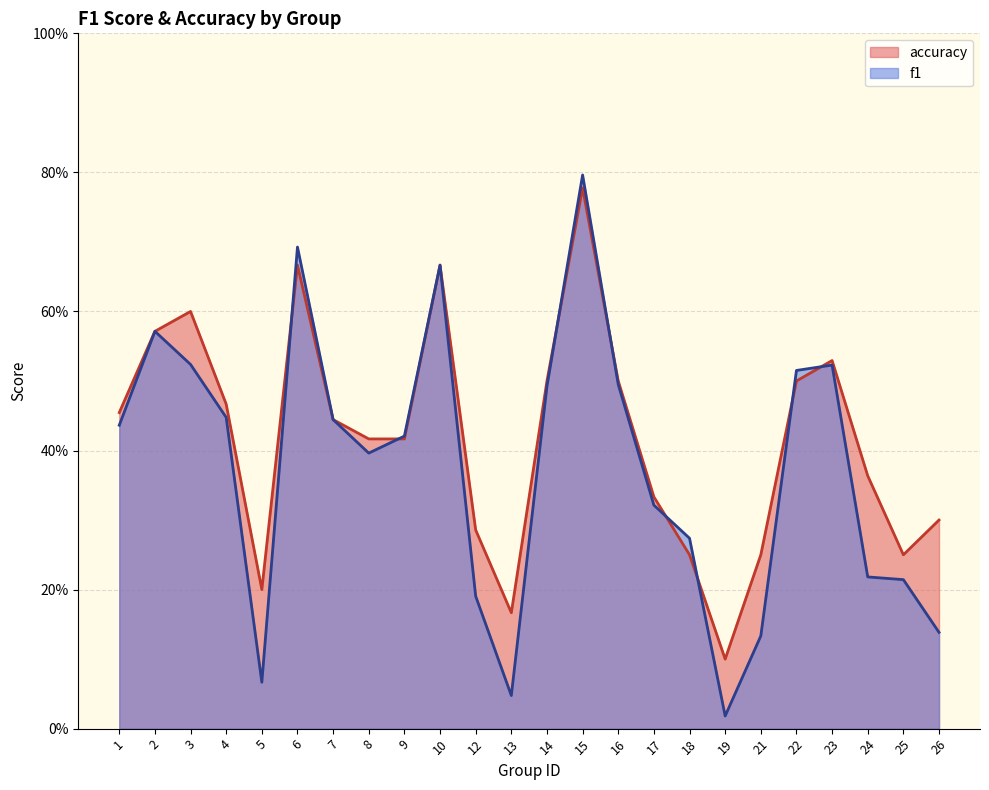

What is the difference between the maximum and minimum values in the accuracy series?

0.7